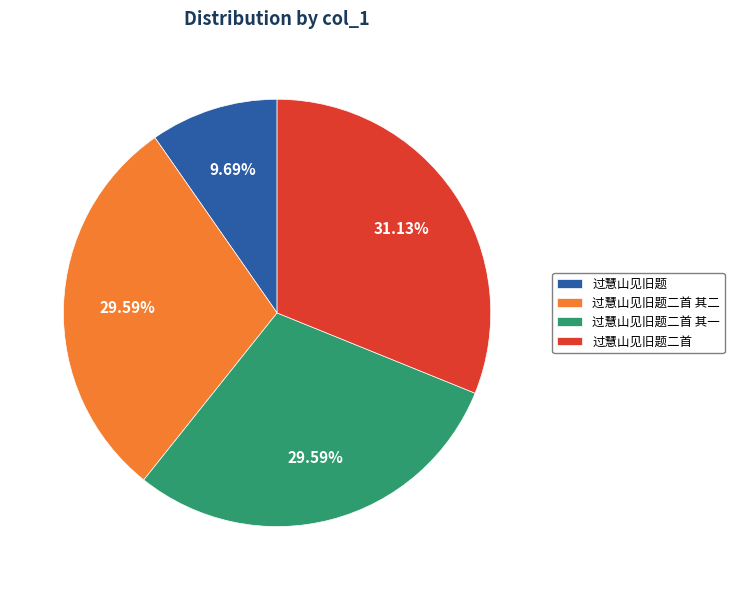

To the nearest percent, what is the average slice percentage?

25%